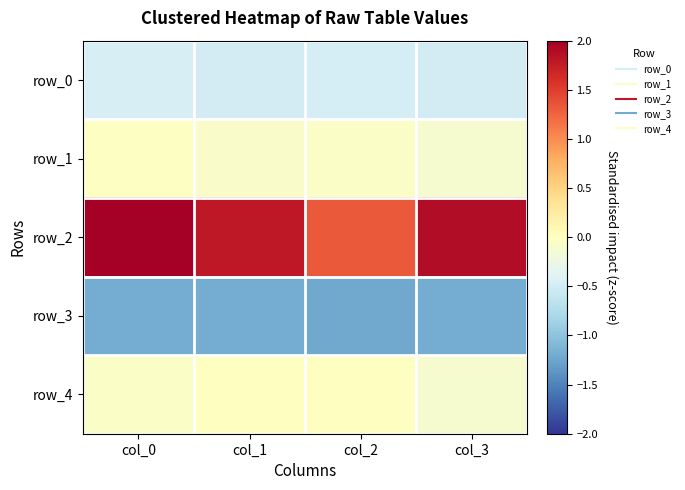

The value of row_3 at col_2 is -1.8. True or false?

False